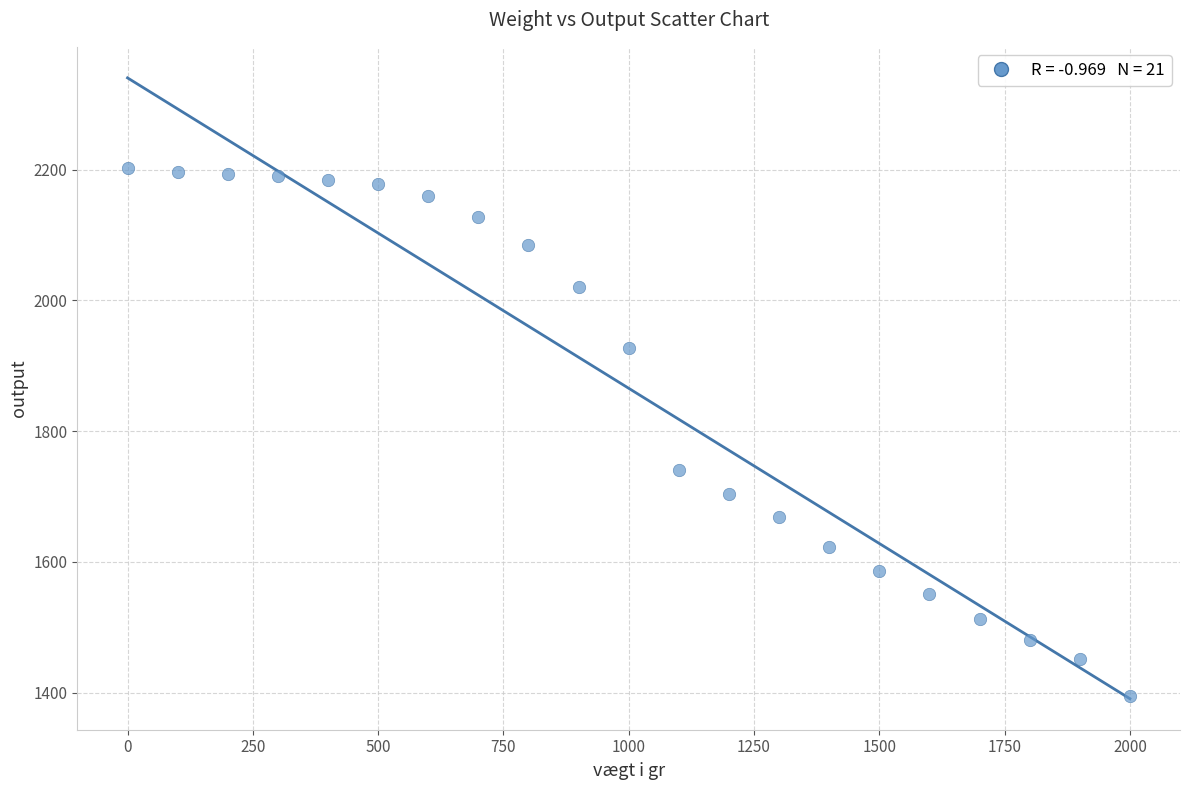

What is the range of X values (max minus min)?

2000